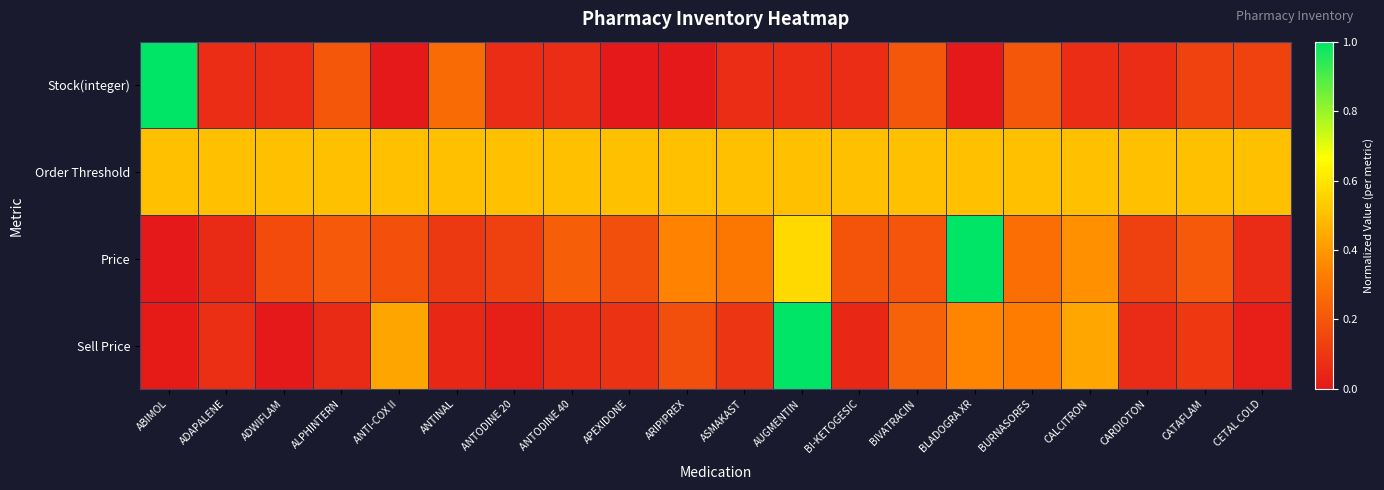

Which label corresponds to the smallest value in the chart?

ANTI-COX II